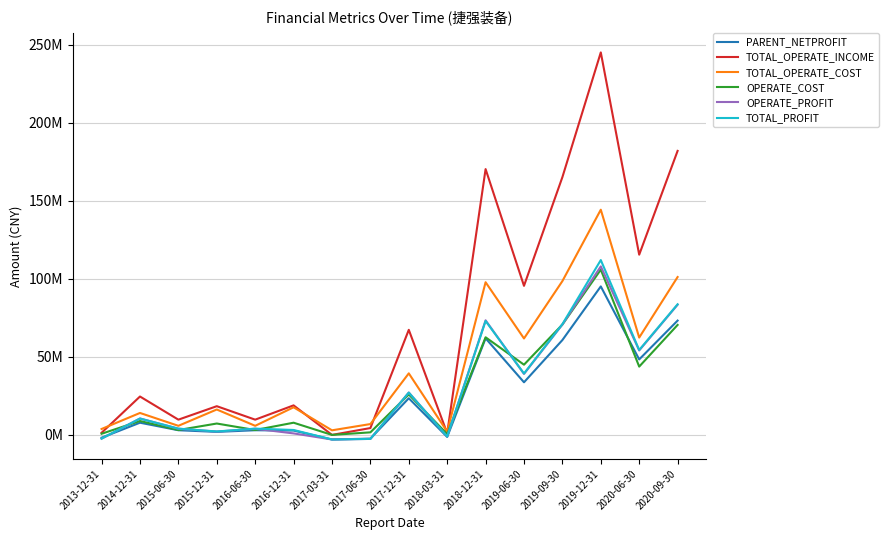

How many interior local peaks does the TOTAL_OPERATE_COST series have?

6